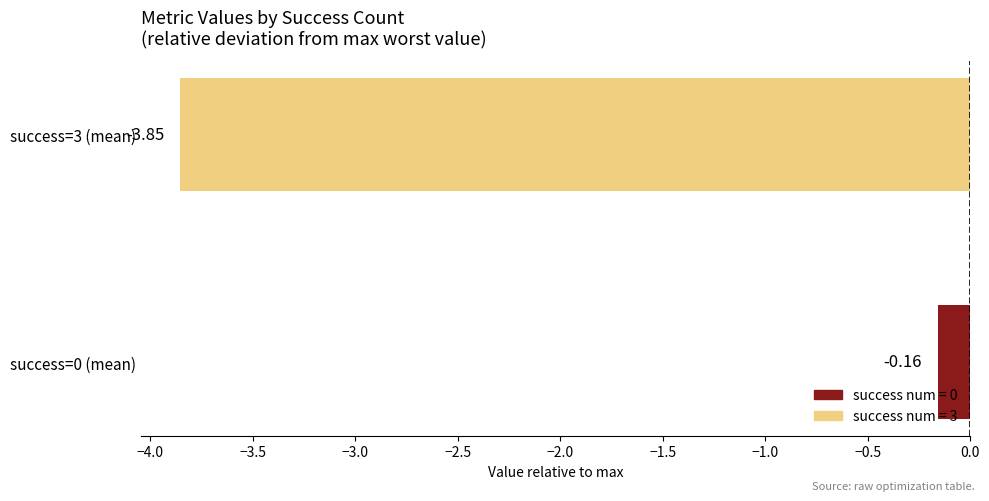

Rank the categories by value from highest to lowest.

success=0 (mean), success=3 (mean)